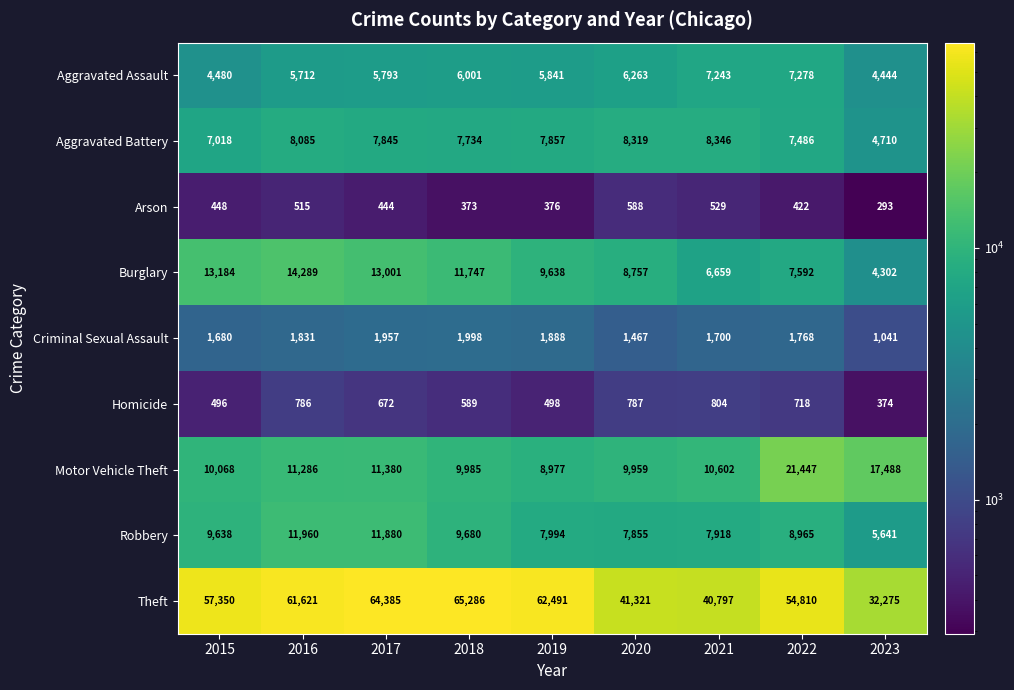

At which category is the sum across all series the highest?

2017